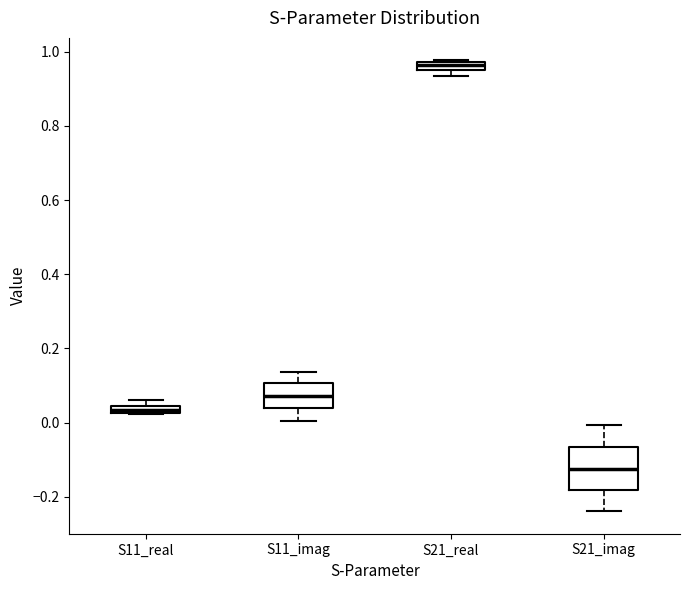

Which box's median line is the highest?

S21_real